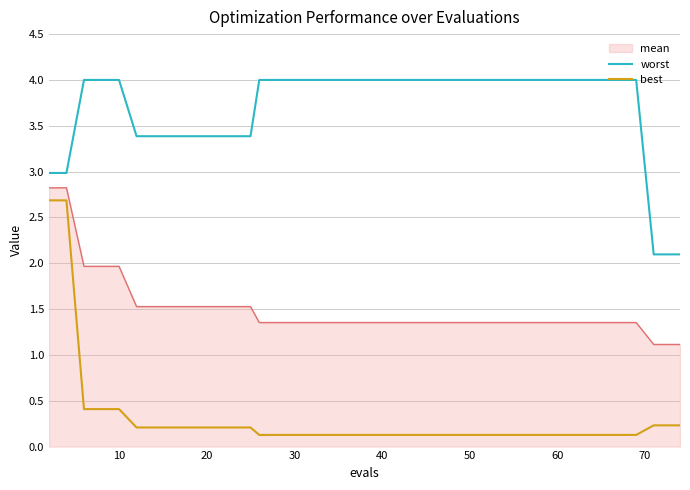

Rank the series by their maximum value, from highest to lowest.

worst, mean, best